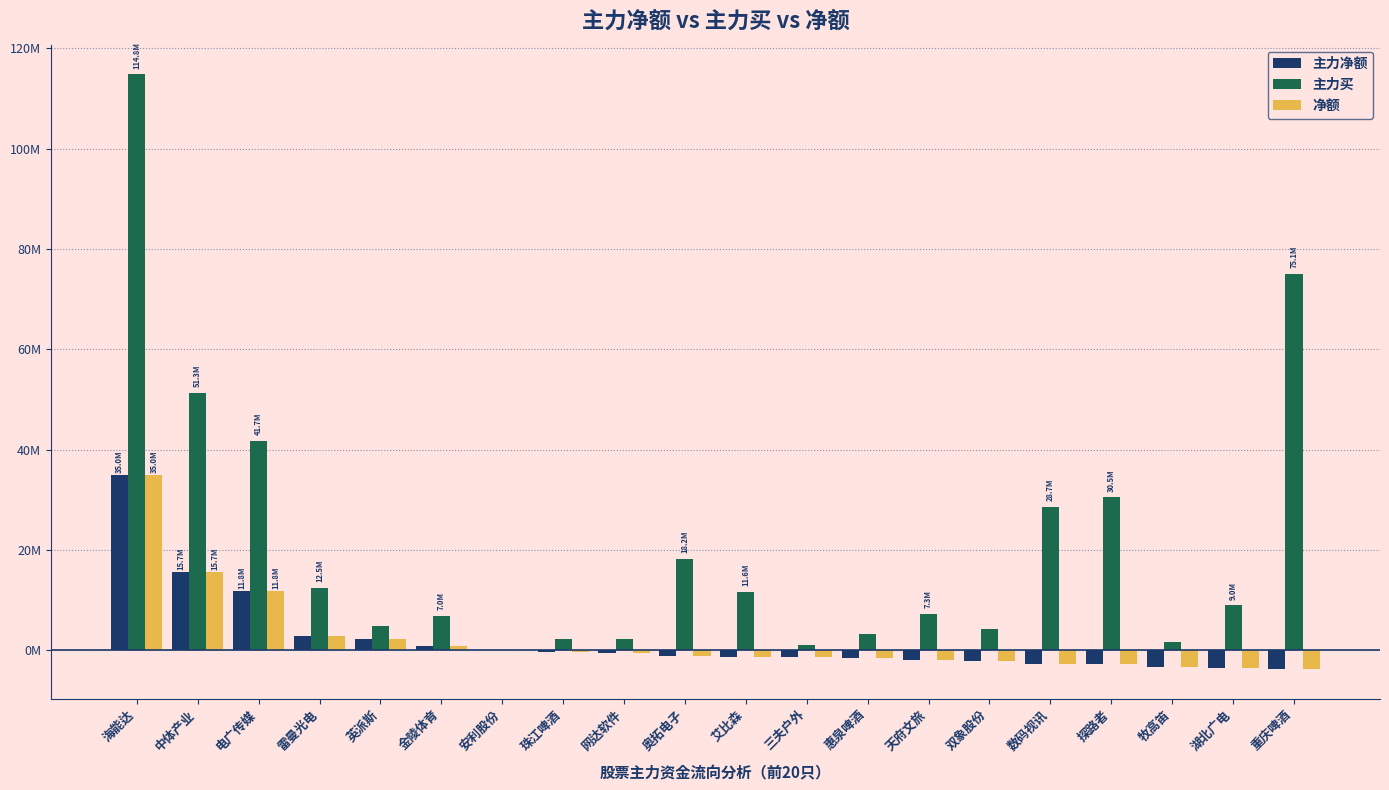

What are all the series names shown in the legend?

主力净额, 主力买, 净额